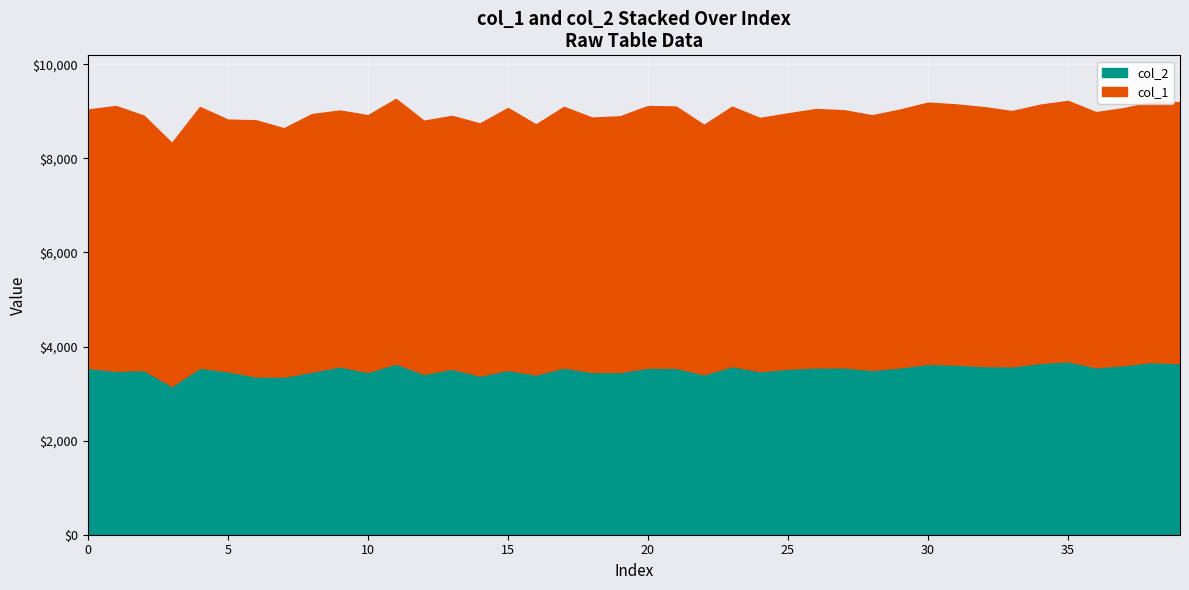

What is the difference between the maximum and minimum values?

527.6